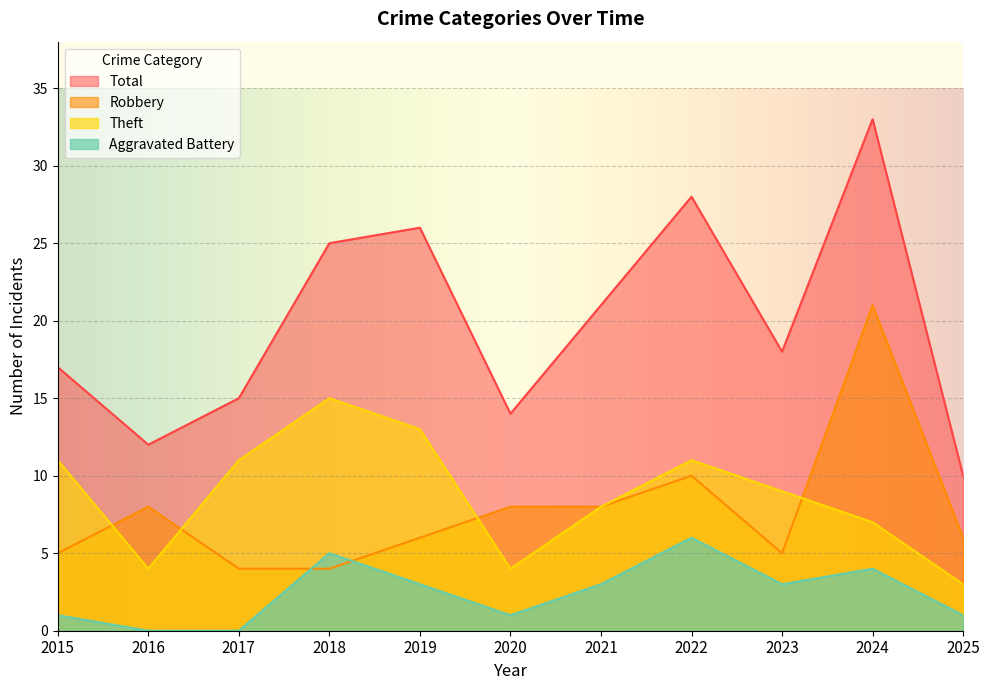

At how many categories does at least one series exceed 1?

11